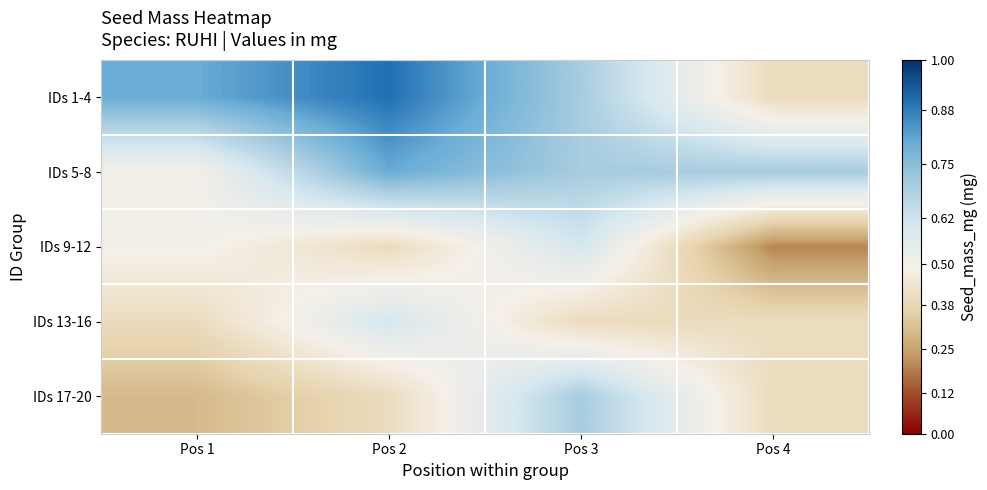

Which series changed the most between Pos 1 and Pos 3?

IDs 17-20